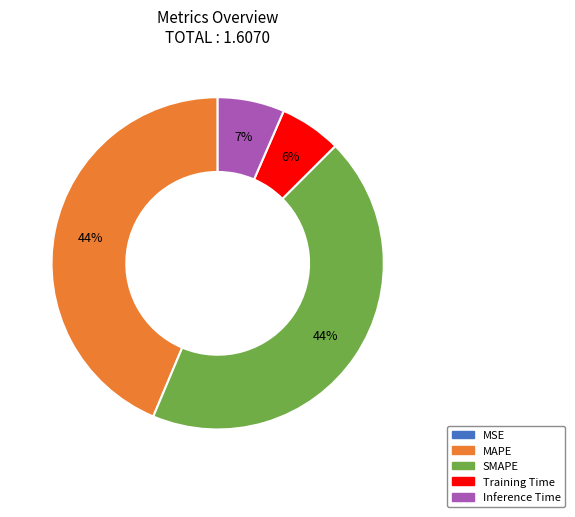

Between Training Time and SMAPE, which is larger?

SMAPE